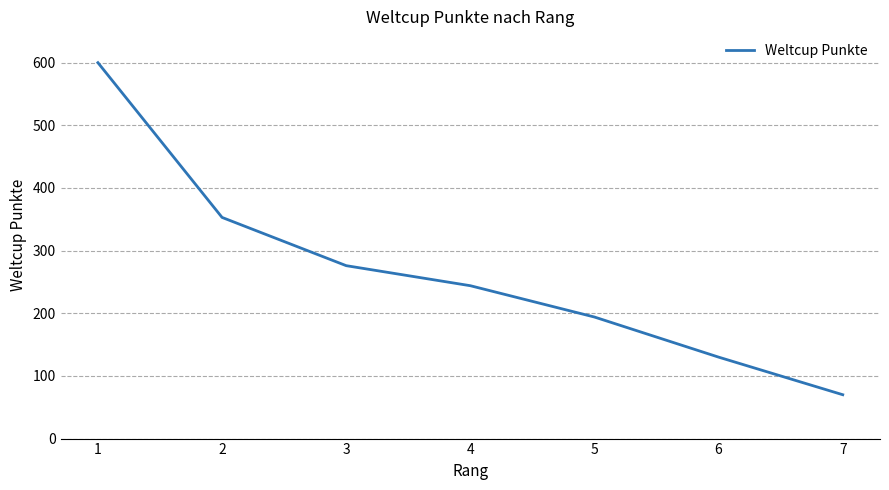

Reading right to left, list all the values displayed in this chart.

70	130	194	244	276	353	600